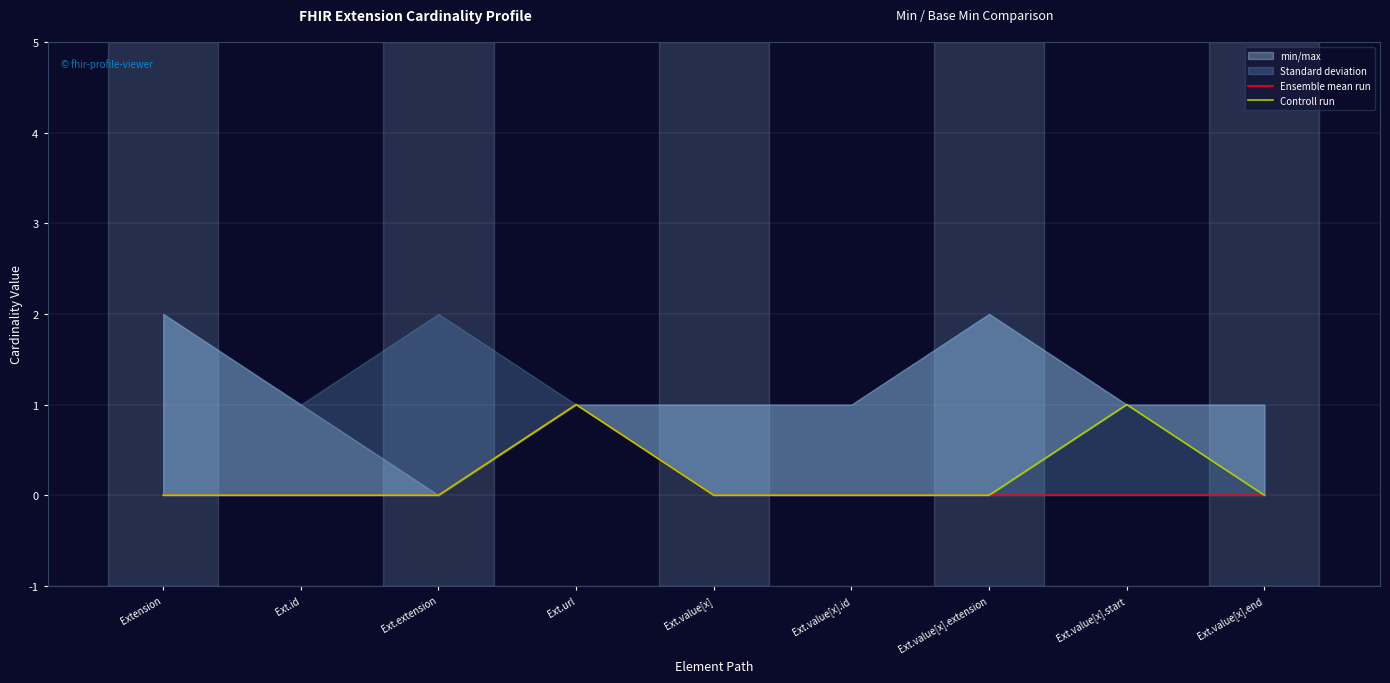

Between Ext.url and Ext.value[x], which is larger?

Ext.url